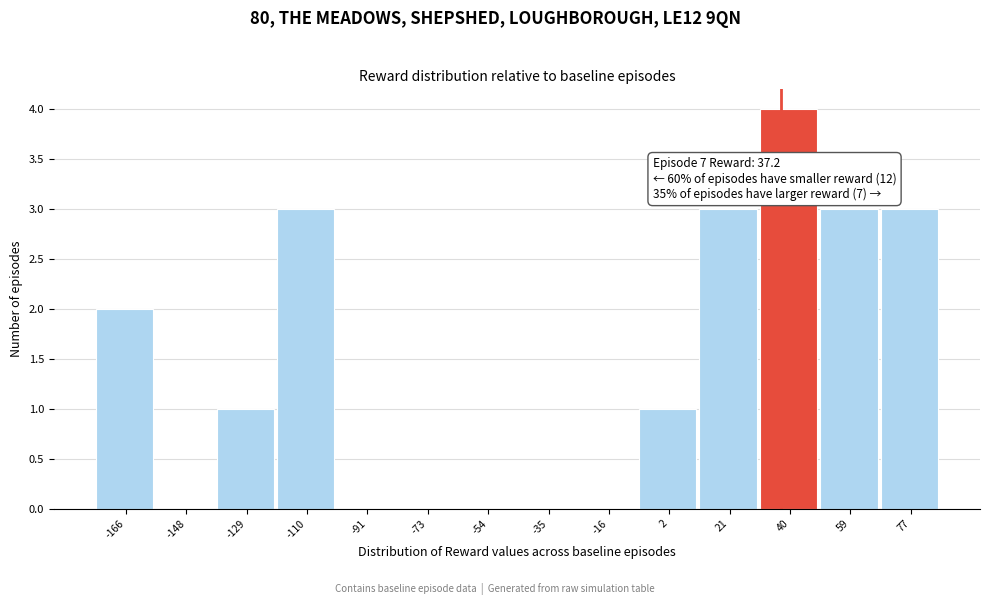

Which range on the x-axis has the tallest bar?

30 to 50